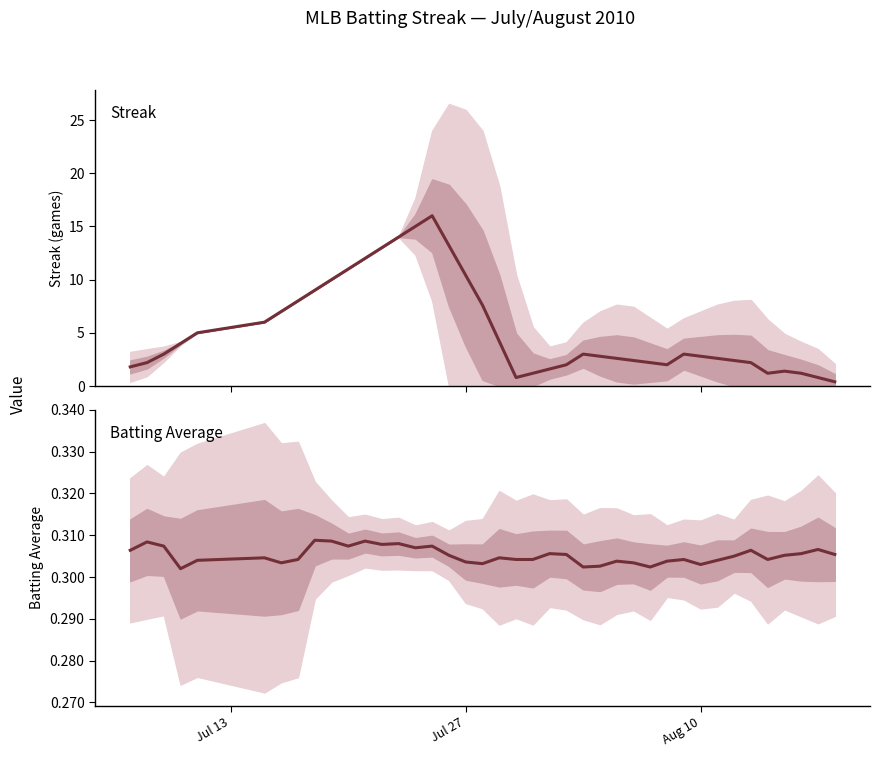

True or false: Batting Average and Streak intersect in this chart.

False